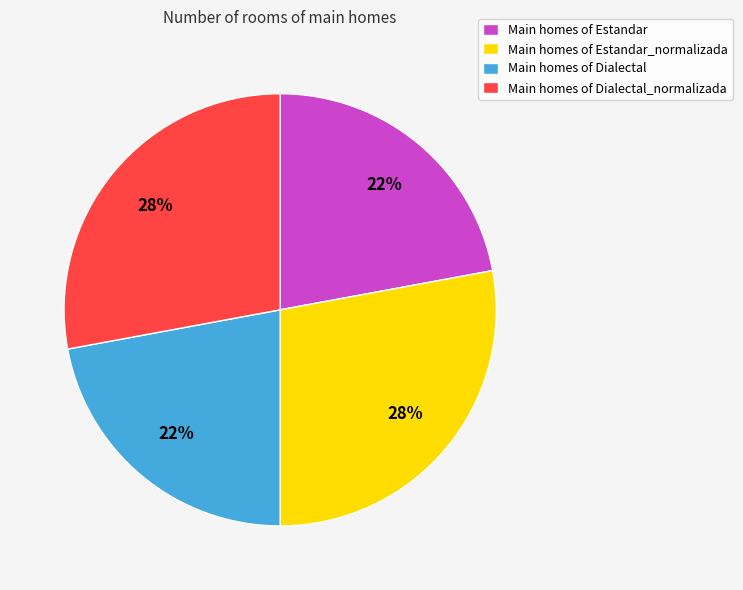

True or false: Main homes of Estandar accounts for 22% of the total.

True